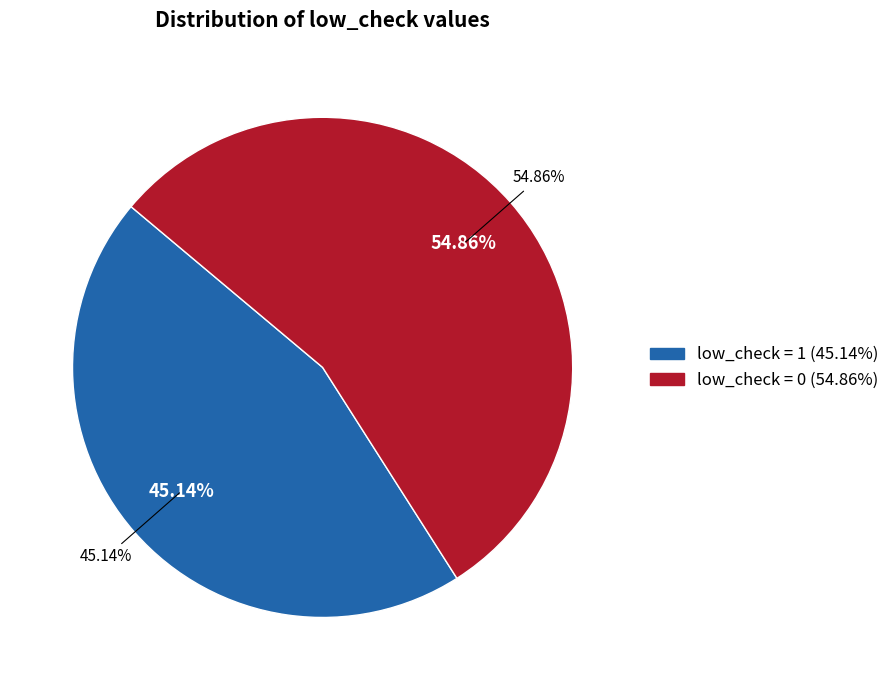

To the nearest percent, what is the difference between the largest and smallest slice percentages?

10%